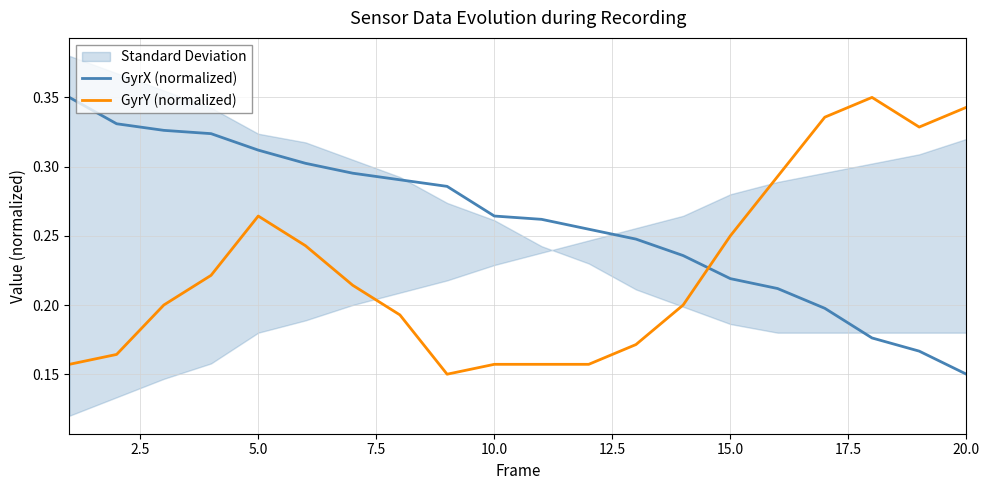

What is the greatest value displayed?

0.3